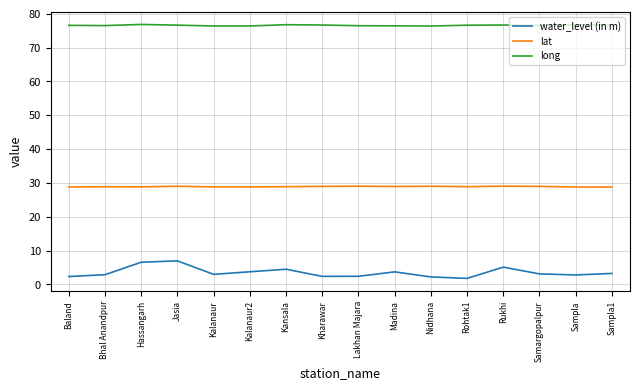

What is the total value across all series at Kalanaur?

108.2